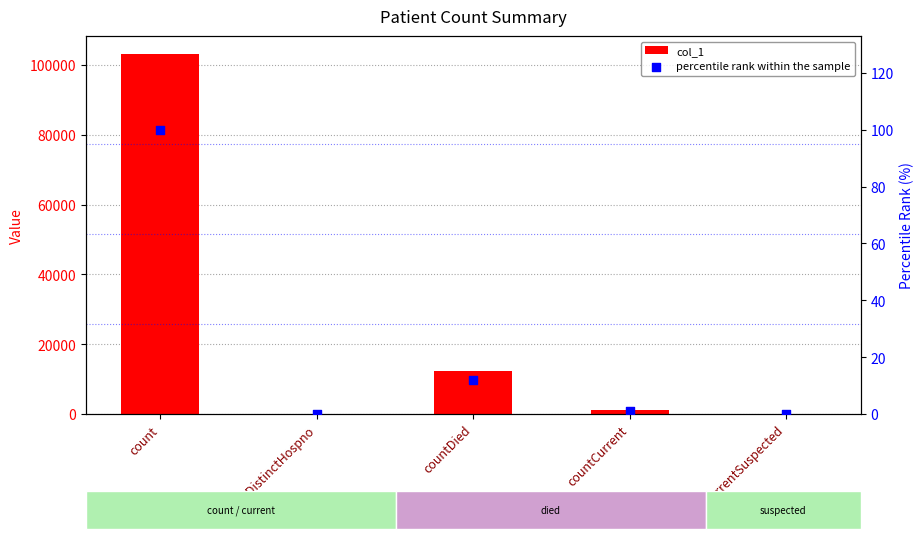

What are all the series names shown in the legend?

col_1, percentile rank within the sample